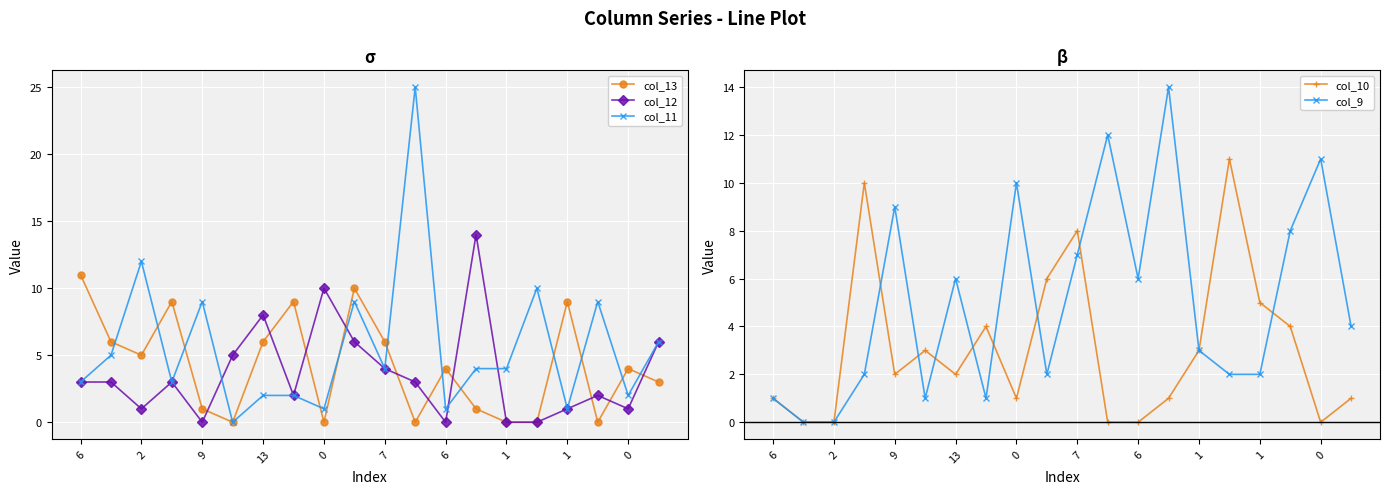

The value of col_11 at 1 is 2. True or false?

True